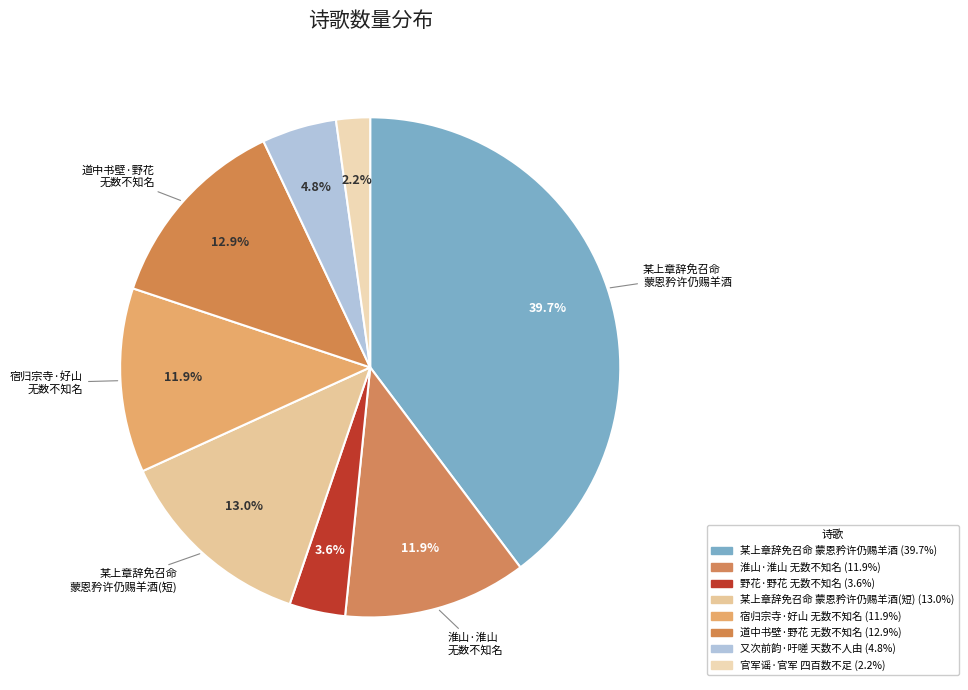

To the nearest percent, what is the difference between the largest and smallest slice percentages?

38%